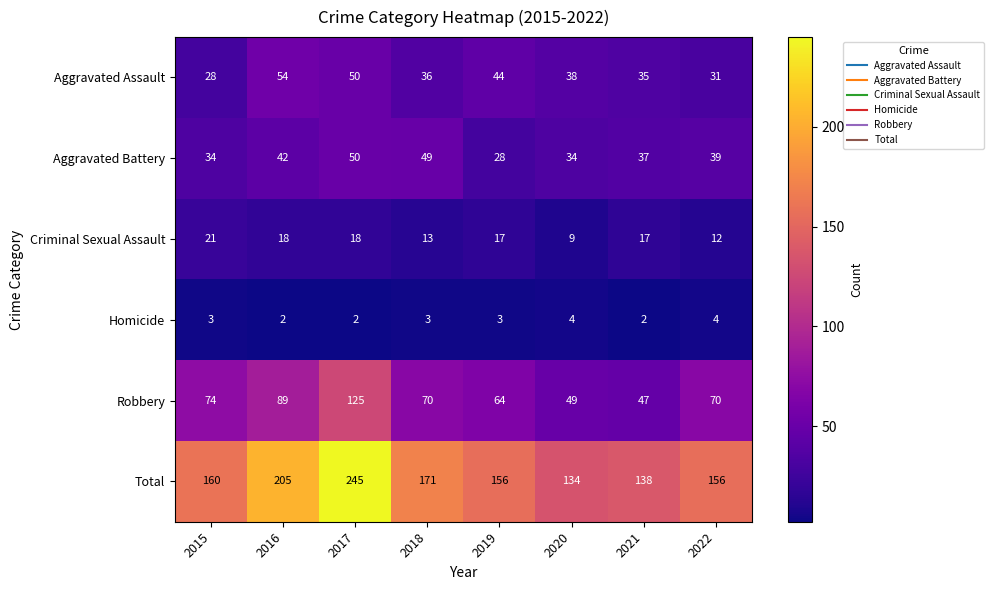

At which category is the sum across all series the highest?

2017